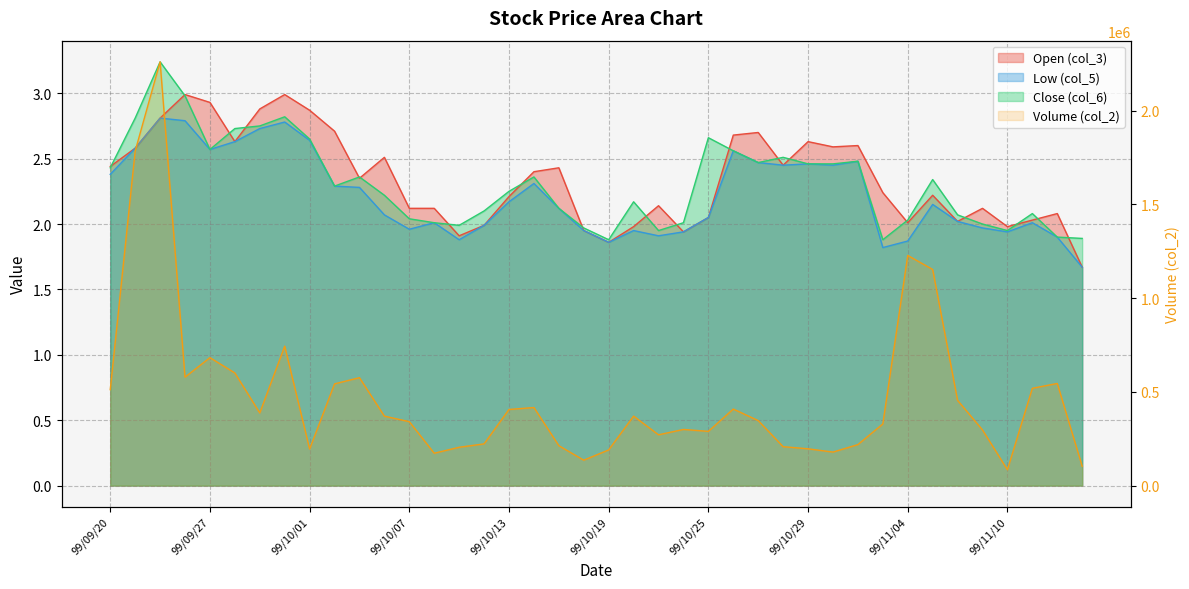

How many values in the col_5 series exceed 2?

26